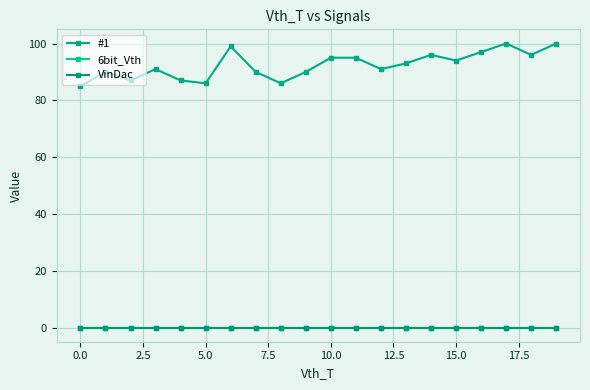

True or false: 6bit_Vth has more than 0 interior local peaks.

False